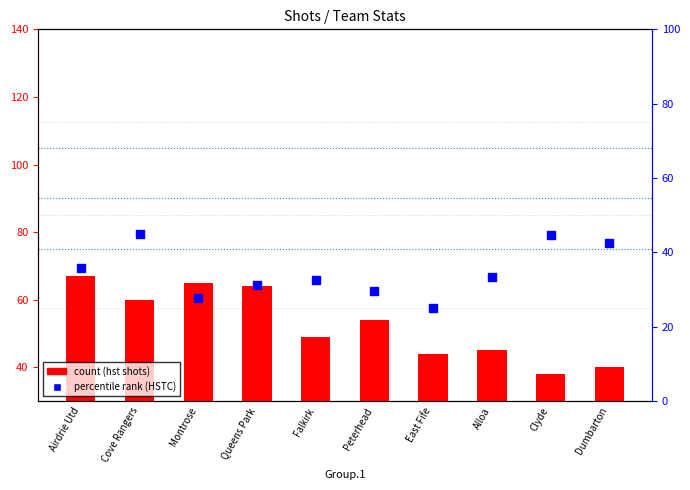

Which series contains the highest Y value?

count (hst)